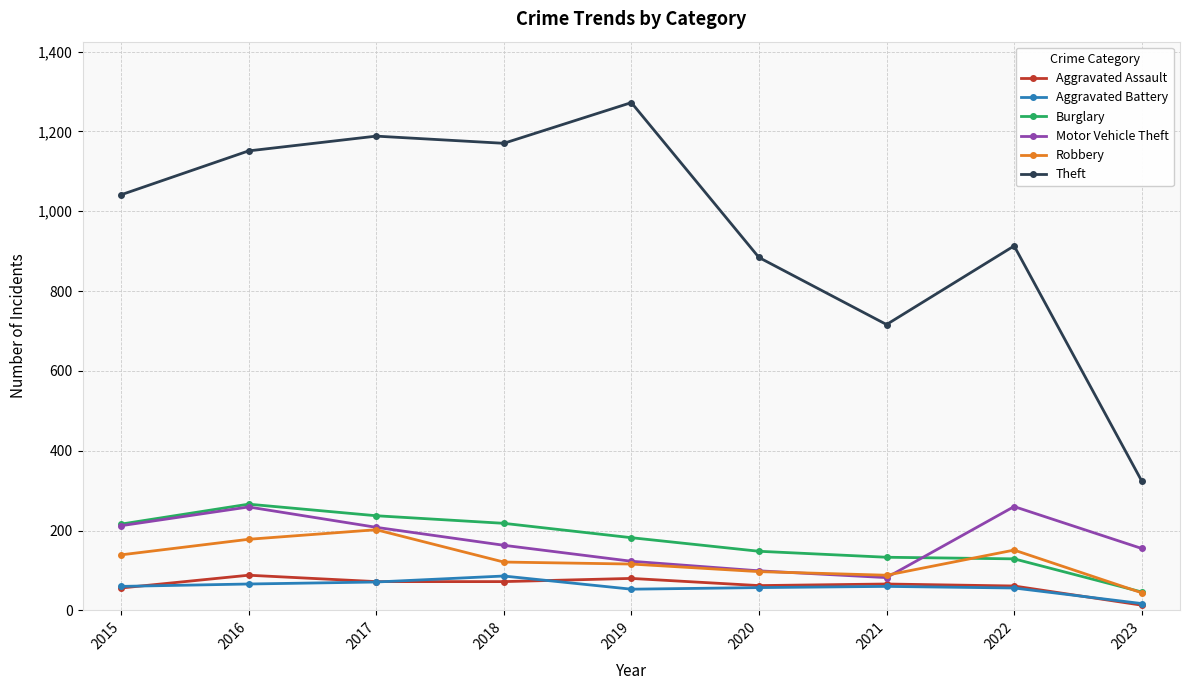

What is the approximate value of Robbery at 2018?

121